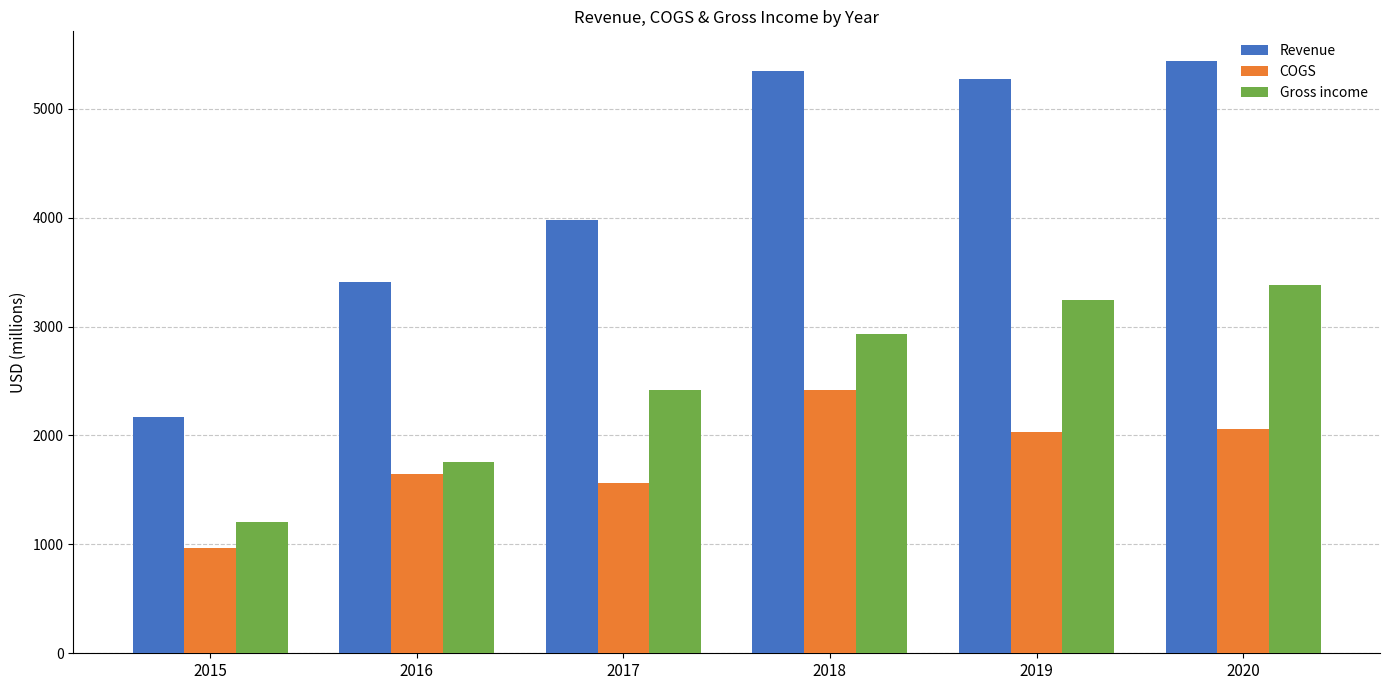

At which label is Gross income closest to 2292?

2017